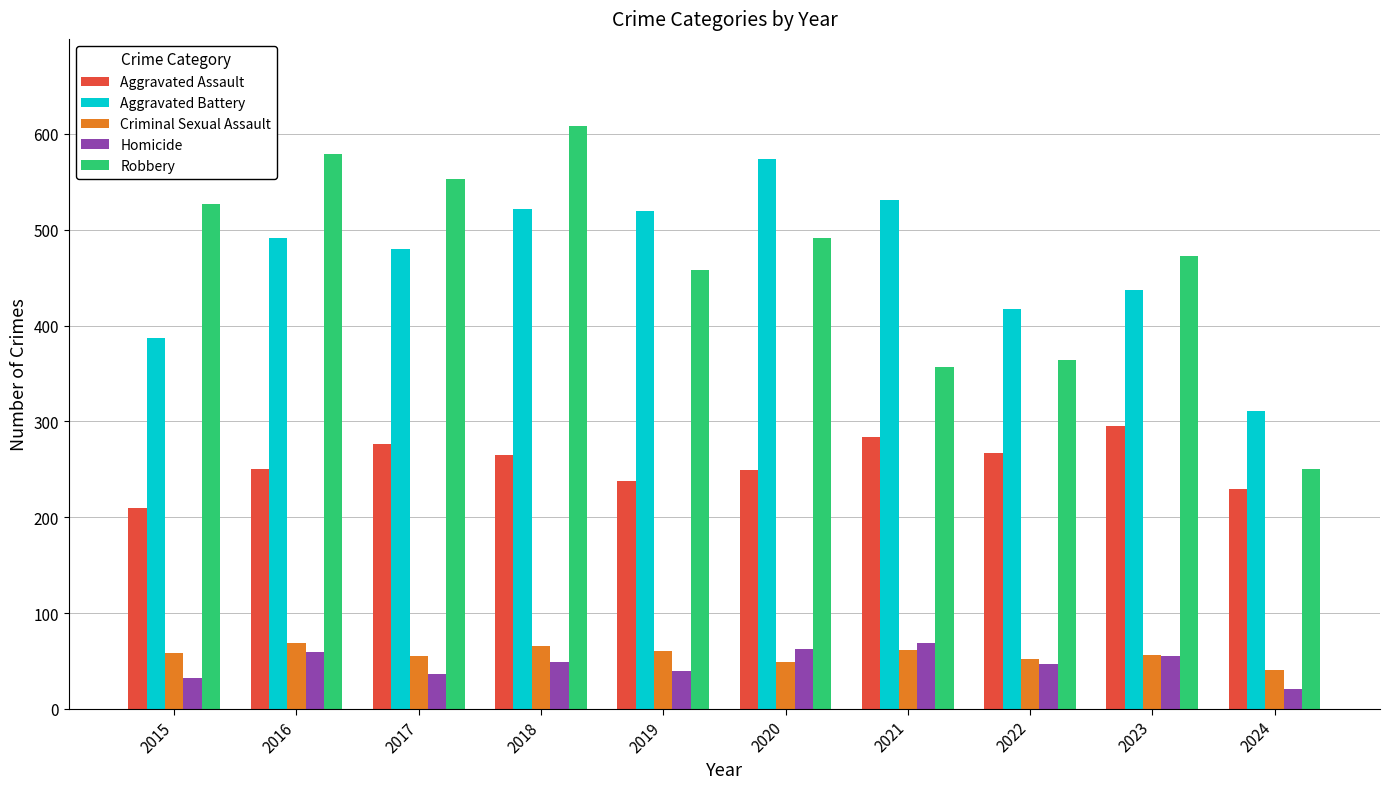

The value of Aggravated Battery at 2019 is 520. True or false?

True